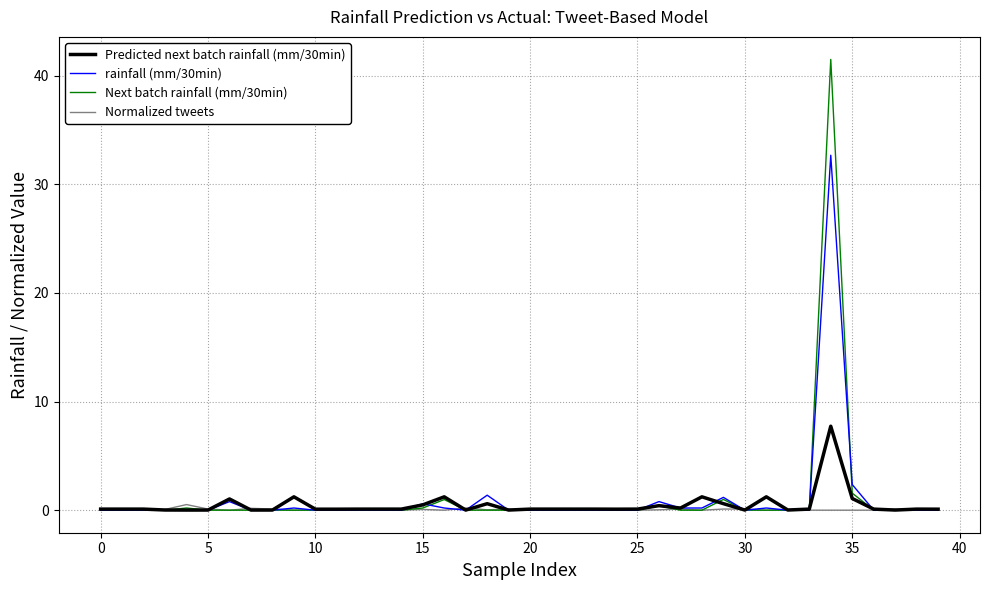

Rank the series by their maximum value, from highest to lowest.

Next batch rainfall (mm/30min), rainfall (mm/30min), Predicted next batch rainfall (mm/30min), Normalized tweets